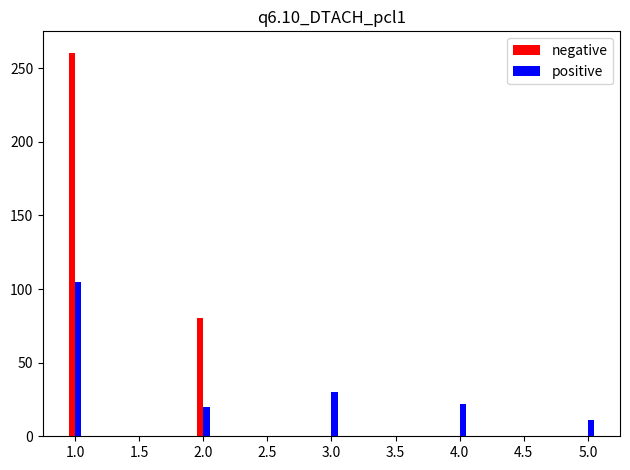

How many negative values are between 80 and 260?

2